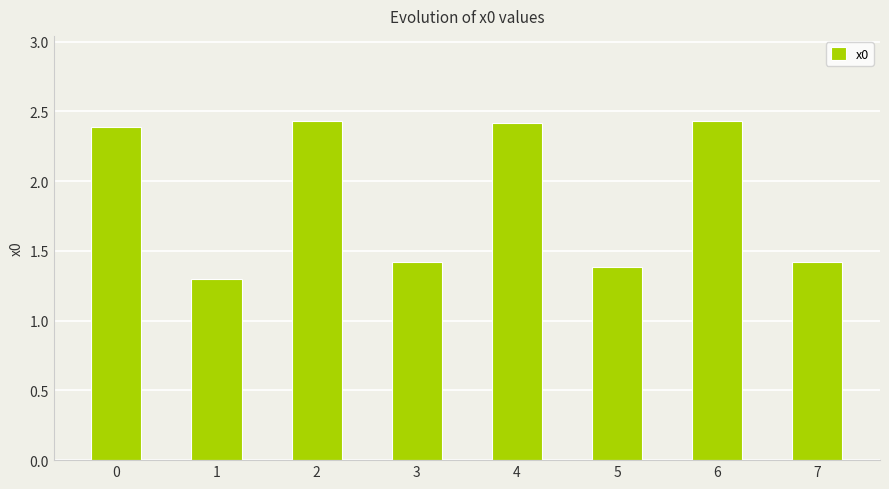

The value at 1 is 1.3. True or false?

True